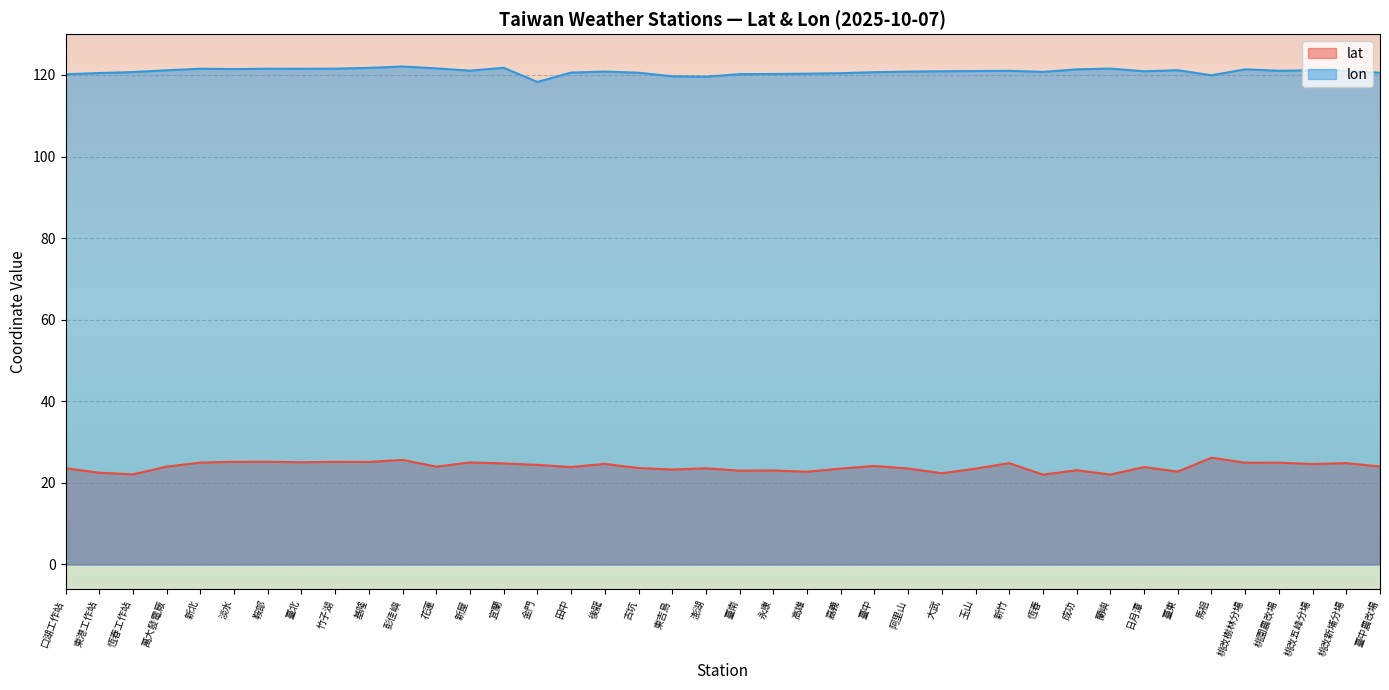

True or false: lon and lat cross at least once.

False